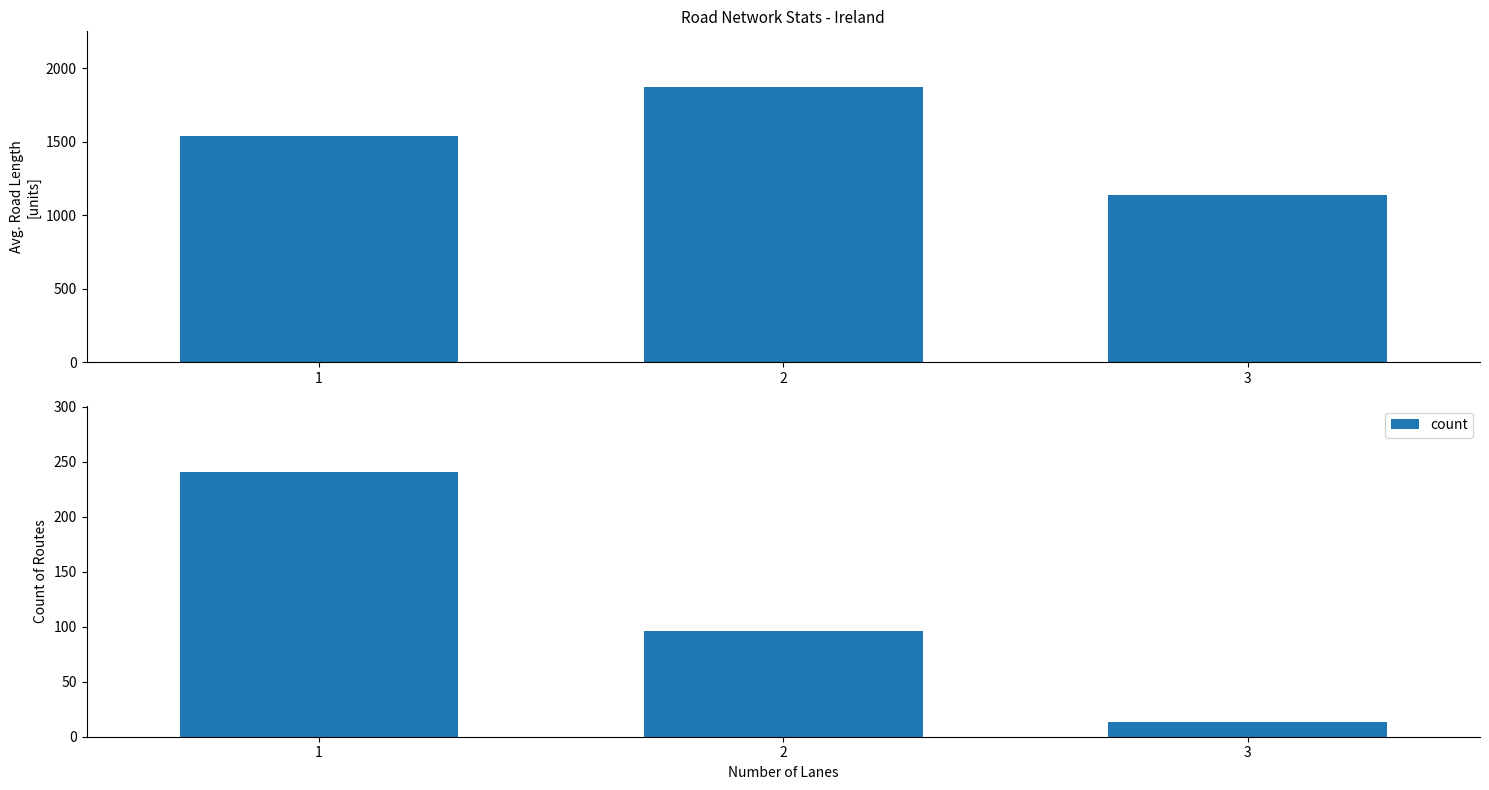

What is the approximate value of count at 1?

241